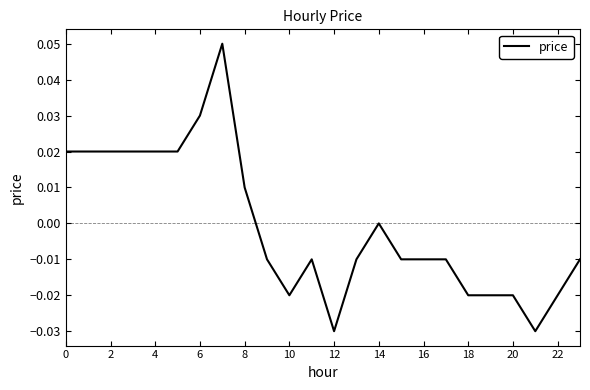

Does the chart have visible grid lines?

No